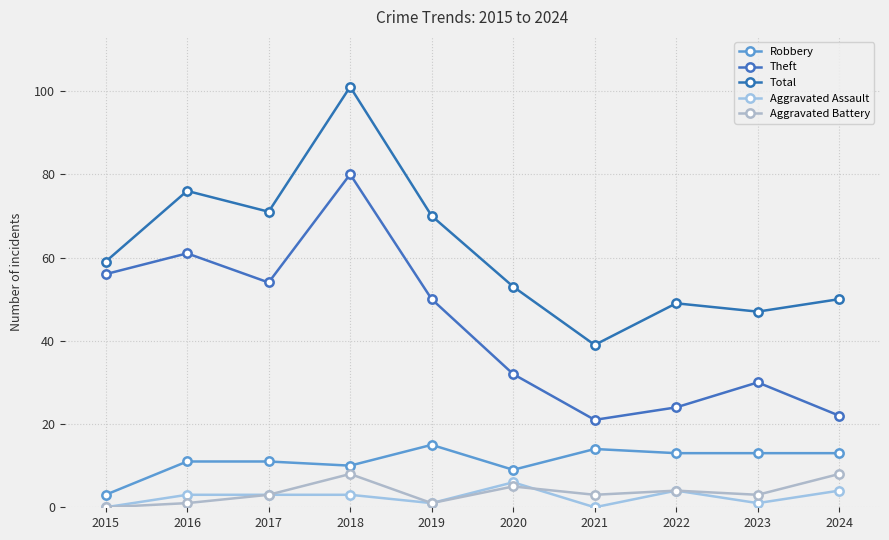

What is the total value across all series at 2015?

118